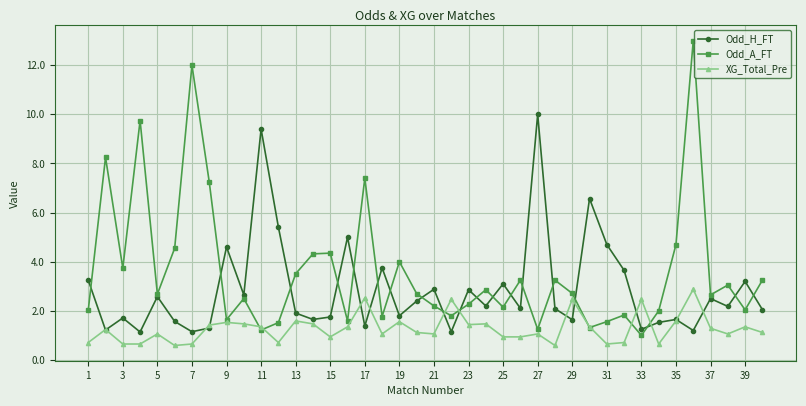

Which series has the largest total across all categories?

Odd_A_FT